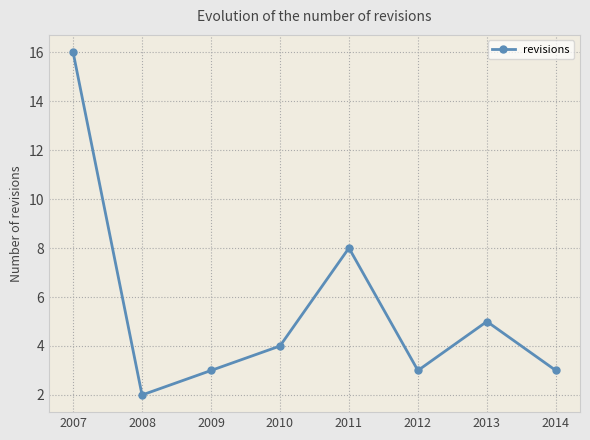

How many lines are shown in the chart?

1